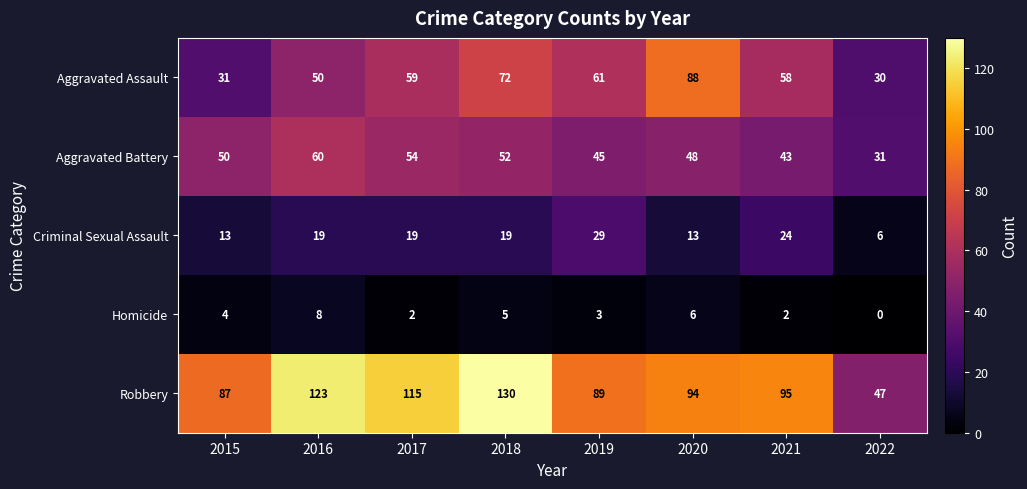

At which category does the chart reach its peak across all series?

2018